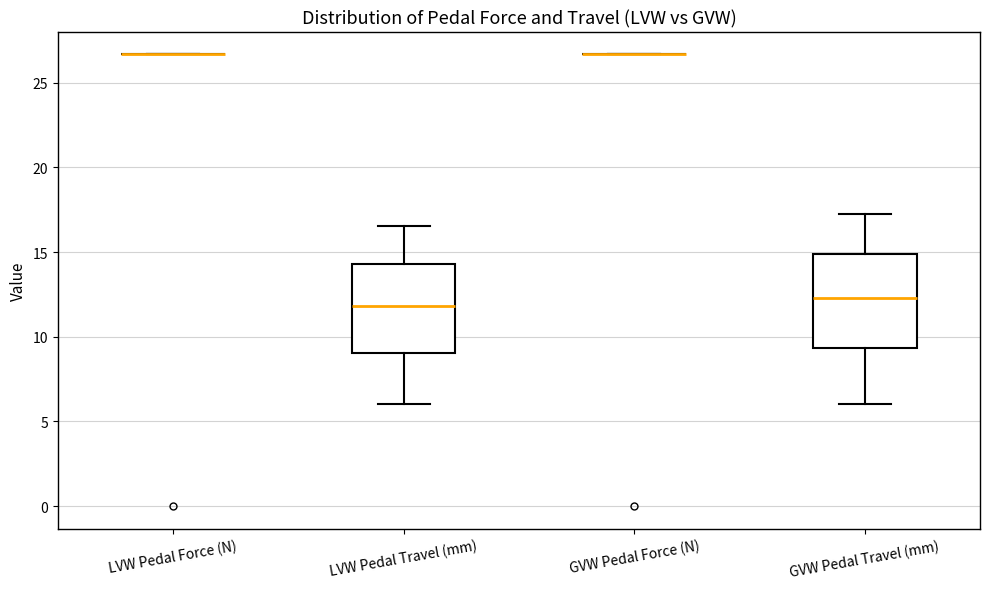

Reading left to right, transcribe this box plot: for each box, give where its median line is, the range the box spans, and where its two whiskers end, as read against the y-axis. The values are not printed on the chart, so give them approximately, as read against the axis.

LVW Pedal Force (N): box collapsed to a line at 26.5, whiskers 26.5 to 26.5
LVW Pedal Travel (mm): median 12.0, box 9.0 to 14.5, whiskers 6.0 to 16.5
GVW Pedal Force (N): box collapsed to a line at 26.5, whiskers 26.5 to 26.5
GVW Pedal Travel (mm): median 12.5, box 9.5 to 15.0, whiskers 6.0 to 17.5